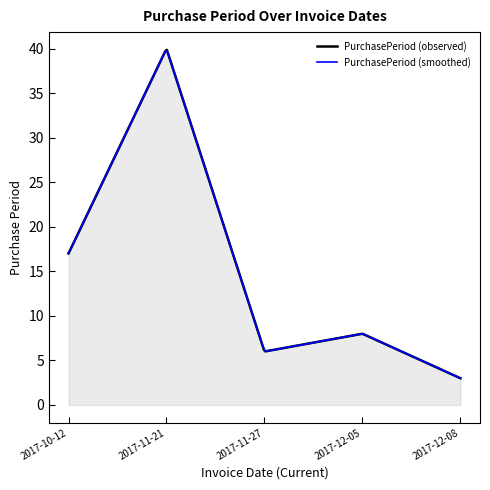

Which series has the widest spread of values?

PurchasePeriod (observed)